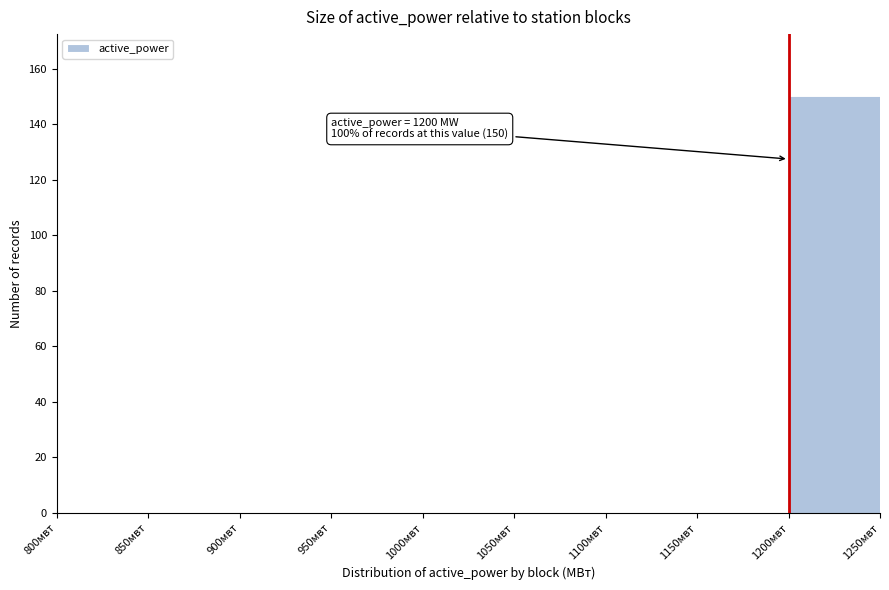

Which range on the x-axis has the tallest bar?

1200 to 1250